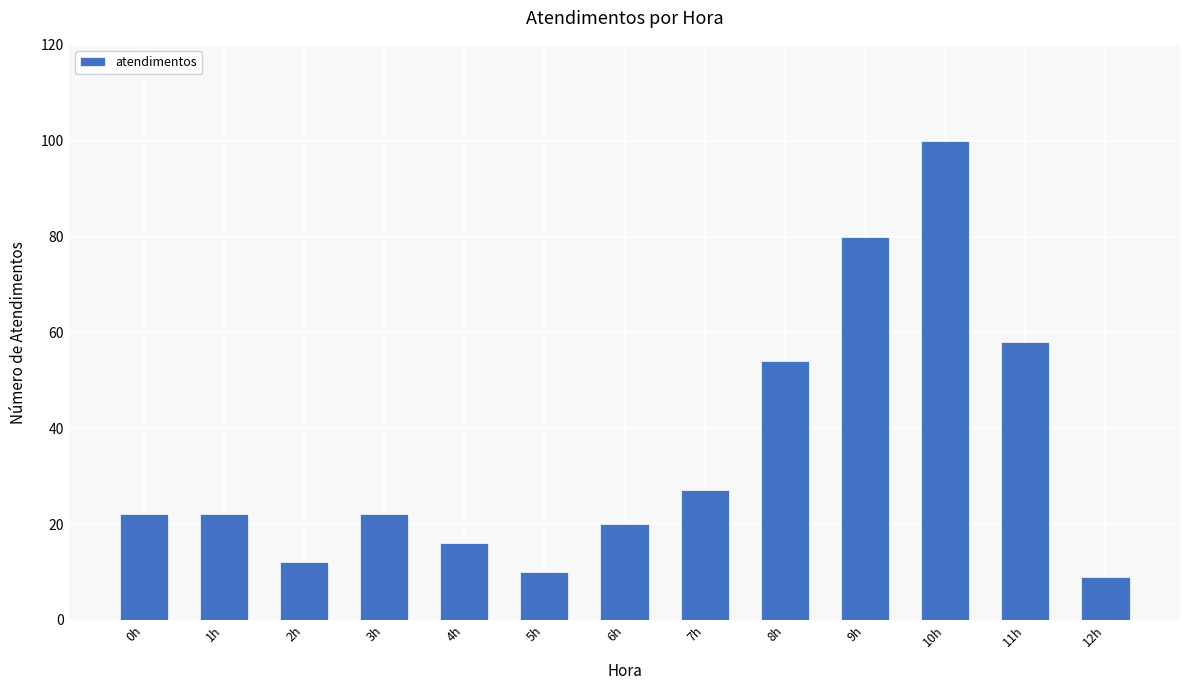

How many data points does each series have?

13